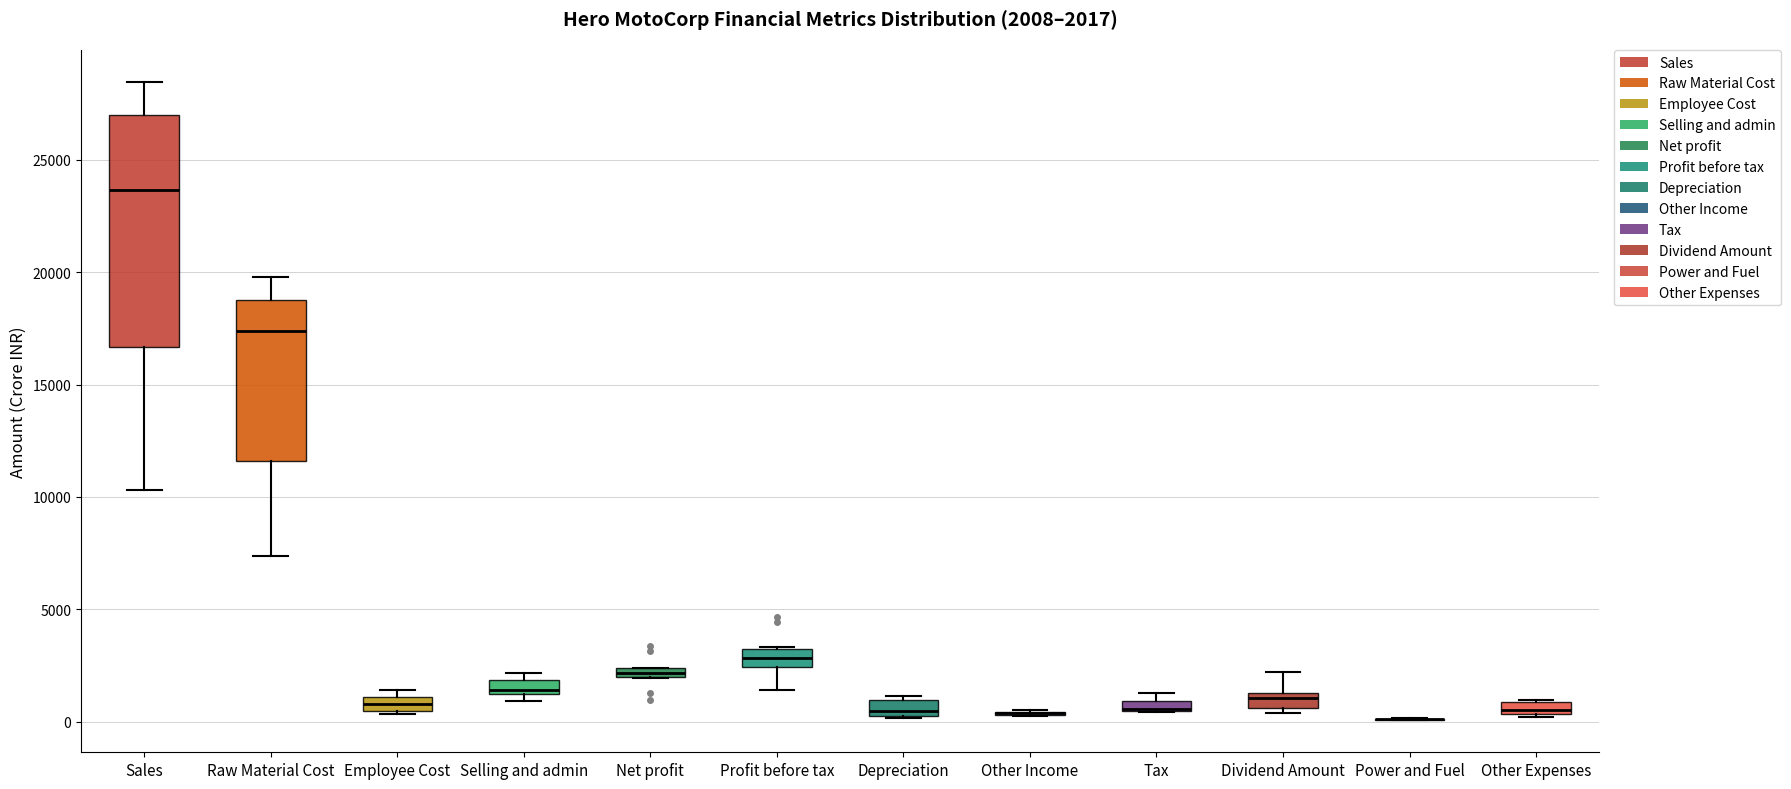

Comparing the boxes themselves (not the whiskers), which one is the tallest?

Sales